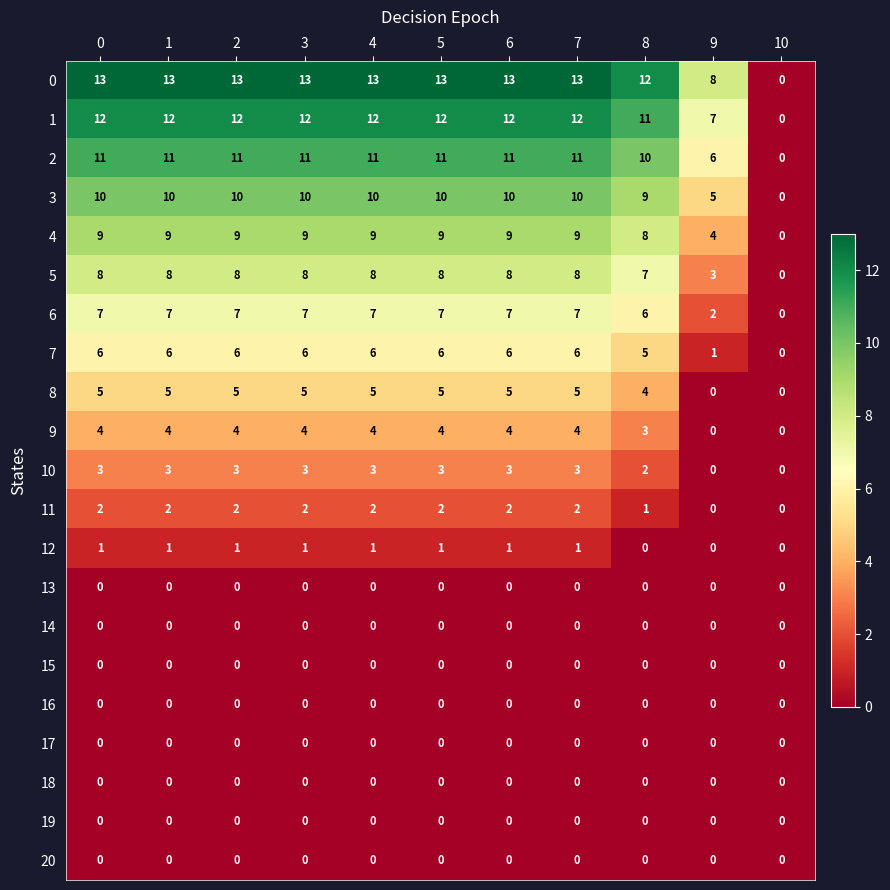

How many categories are shown in the chart?

11